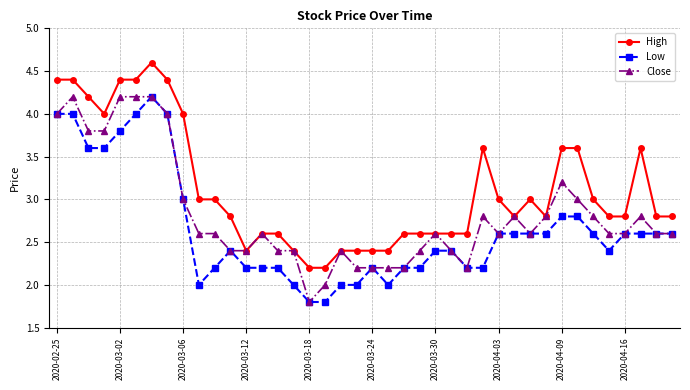

Is this an area chart (filled region under the line)?

No